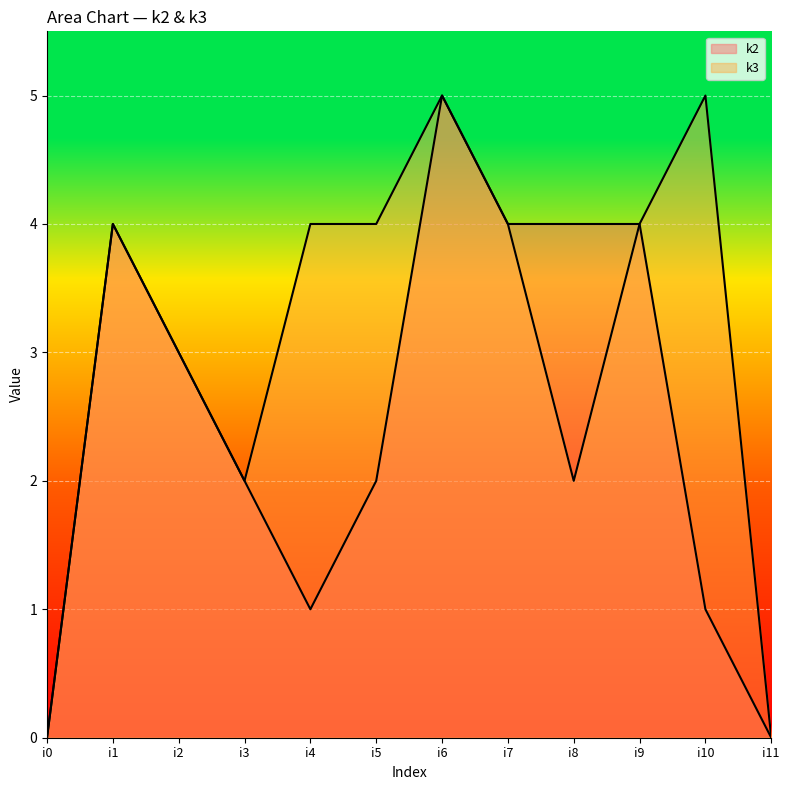

True or false: k2 and k3 intersect in this chart.

False